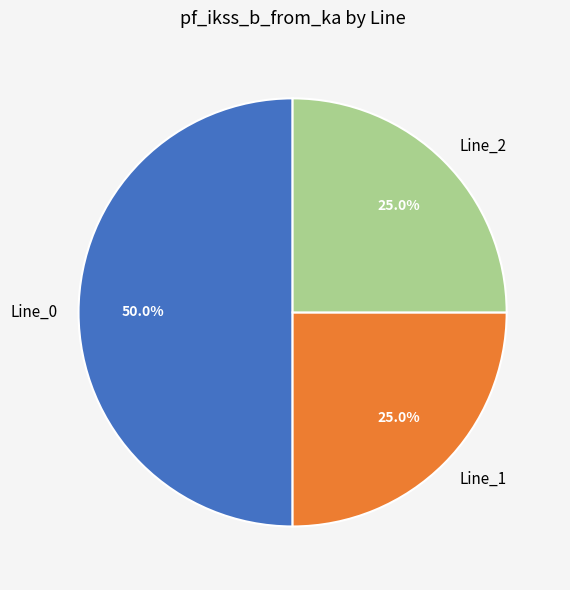

How much of the chart is everything except Line_1?

75.0%